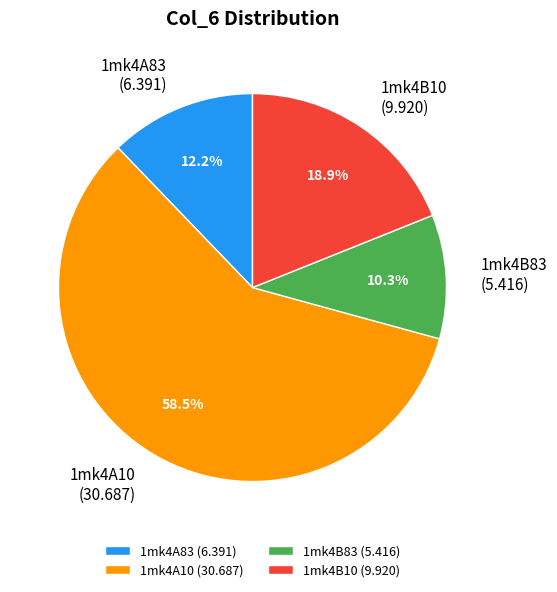

Count the number of slices in the pie.

4